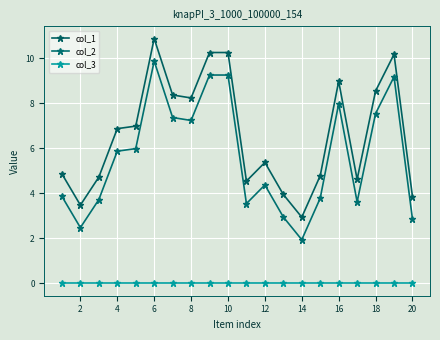

How many lines are shown in the chart?

3